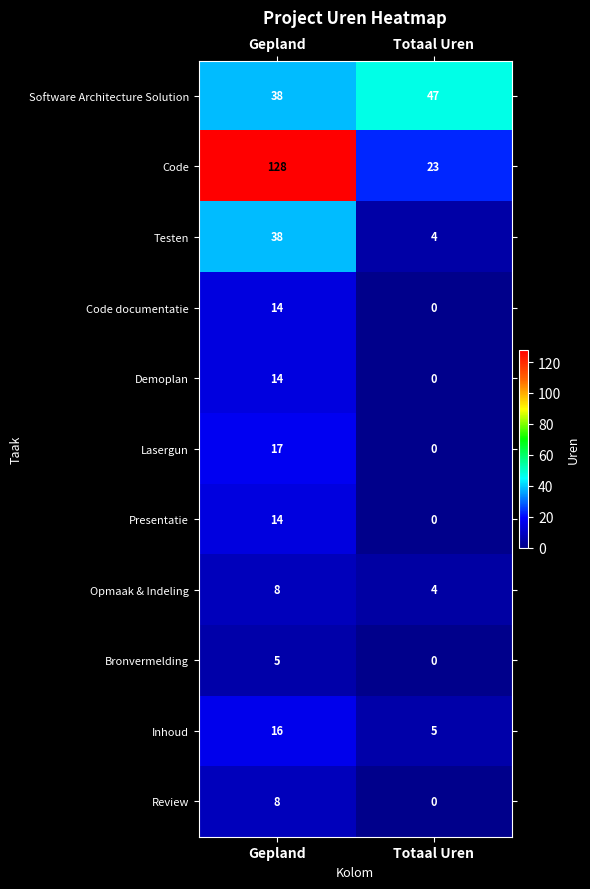

Reading left to right, transcribe all the data shown in this chart.

Software Architecture Solution: 38	47
Code: 128	23
Testen: 38	4
Code documentatie: 14	0
Demoplan: 14	0
Lasergun: 17	0
Presentatie: 14	0
Opmaak & Indeling: 8	4
Bronvermelding: 5	0
Inhoud: 16	5
Review: 8	0